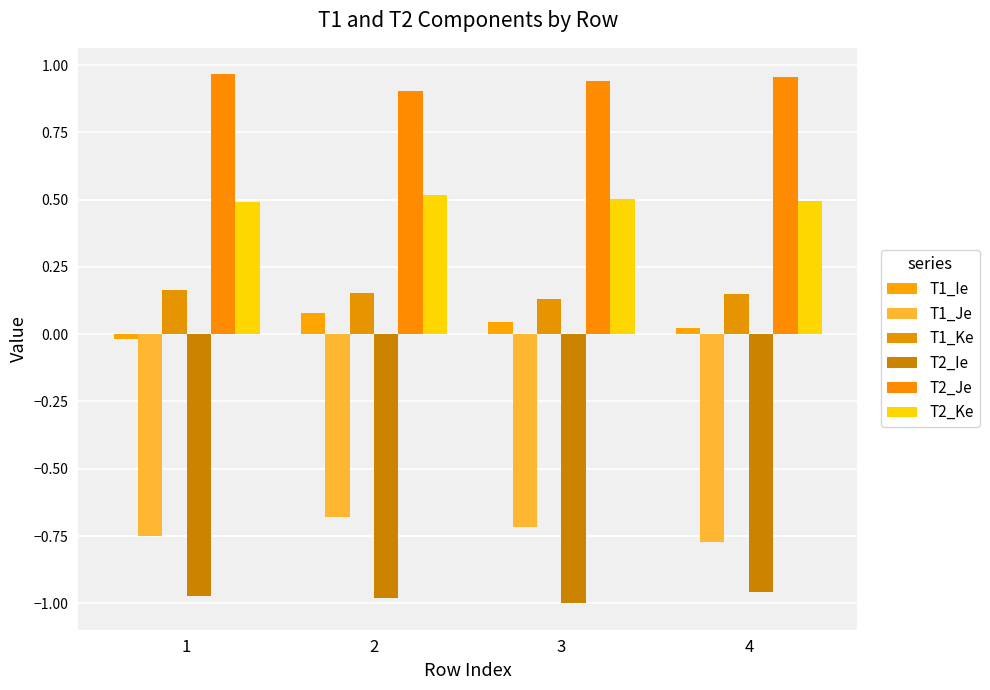

Reading left to right, list all the values displayed in this chart.

T1_Ie: 1=-0.0	2=0.1	3=0.0	4=0.0
T1_Je: 1=-0.8	2=-0.7	3=-0.7	4=-0.8
T1_Ke: 1=0.2	2=0.2	3=0.1	4=0.2
T2_Ie: 1=-1.0	2=-1.0	3=-1.0	4=-1.0
T2_Je: 1=1.0	2=0.9	3=0.9	4=1.0
T2_Ke: 1=0.5	2=0.5	3=0.5	4=0.5